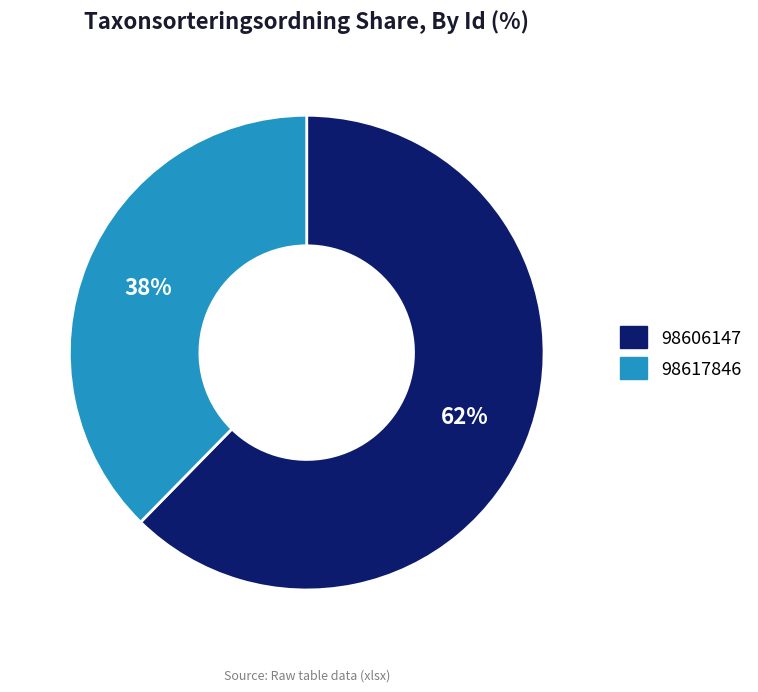

How many segments does this pie chart have?

2